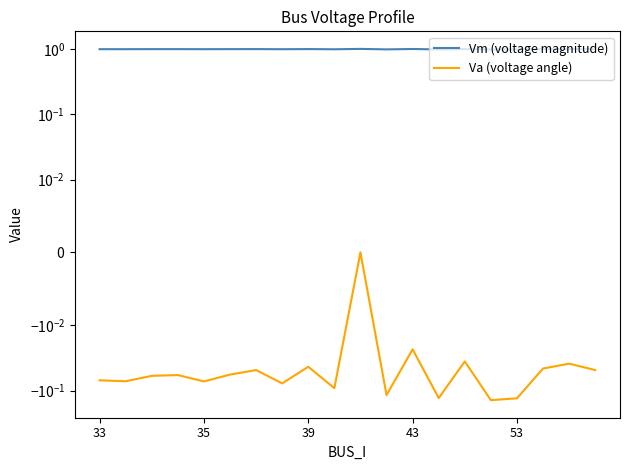

True or false: Vm (voltage magnitude) and Va (voltage angle) intersect in this chart.

False